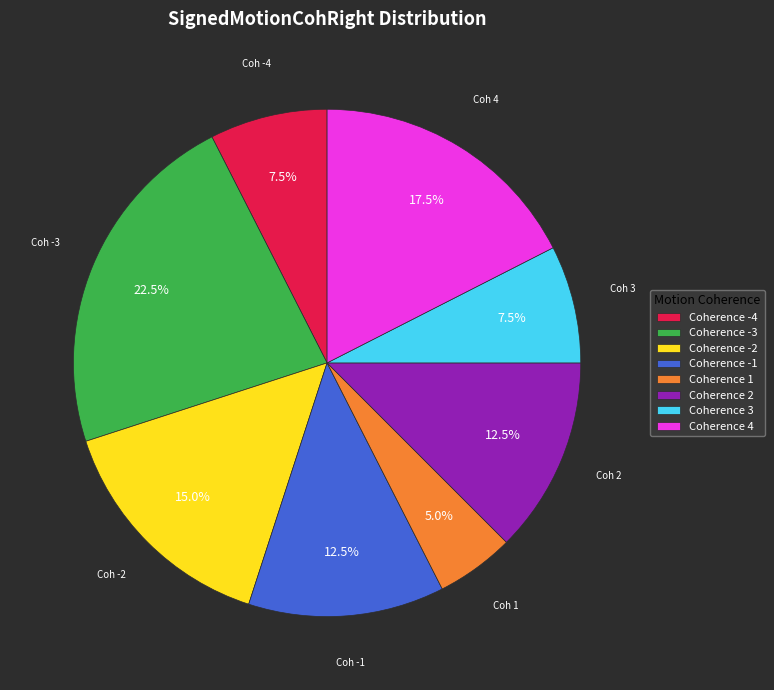

Is Coherence -2 the majority of the pie?

No